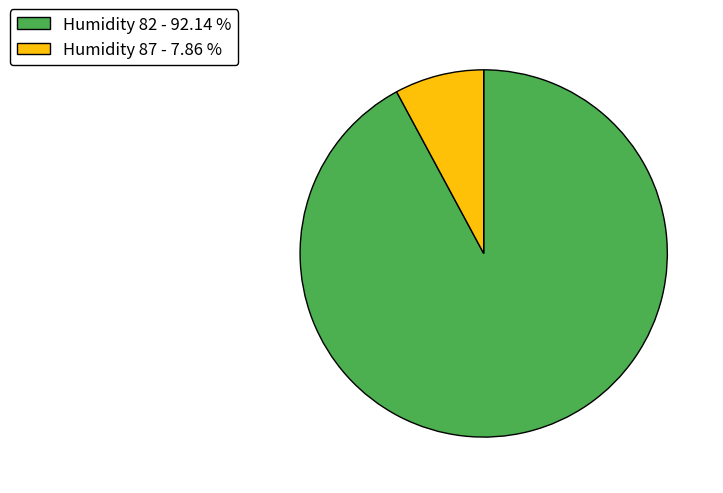

Rank the categories by value from lowest to highest.

Humidity 87 - 7.86 %, Humidity 82 - 92.14 %